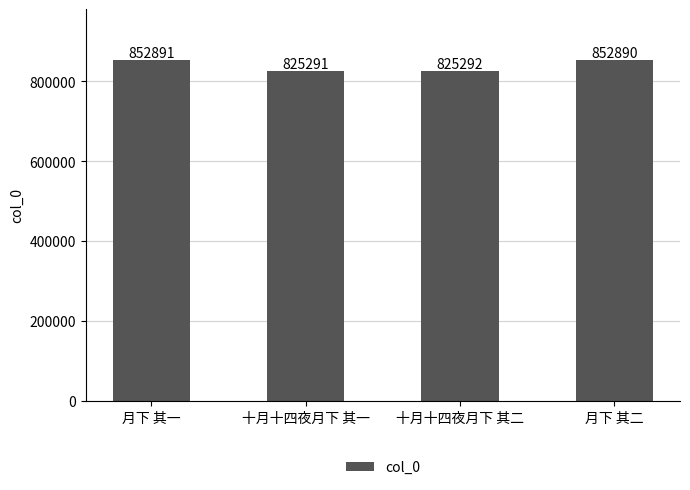

The chart shows a value of 452201 at 十月十四夜月下 其一. True or false?

False